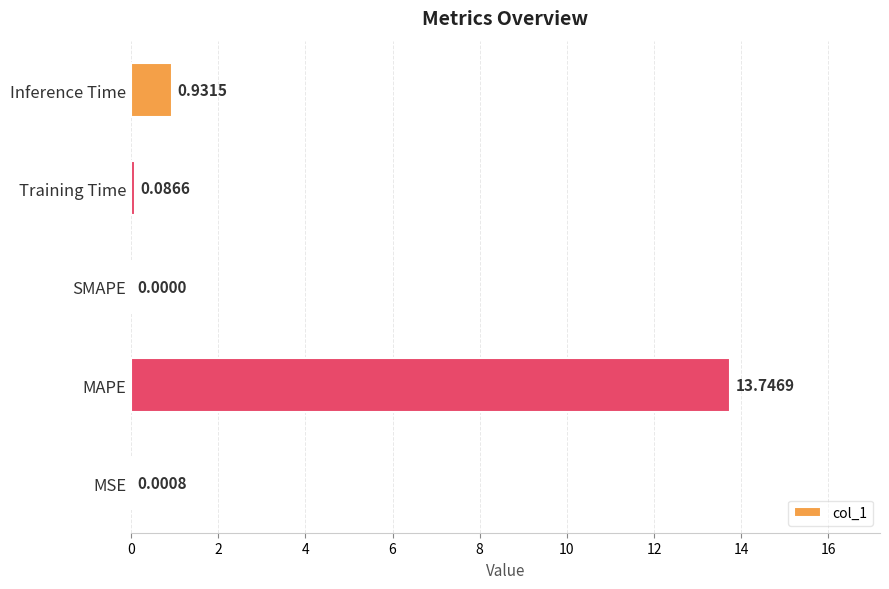

How many distinct data groups are displayed?

1